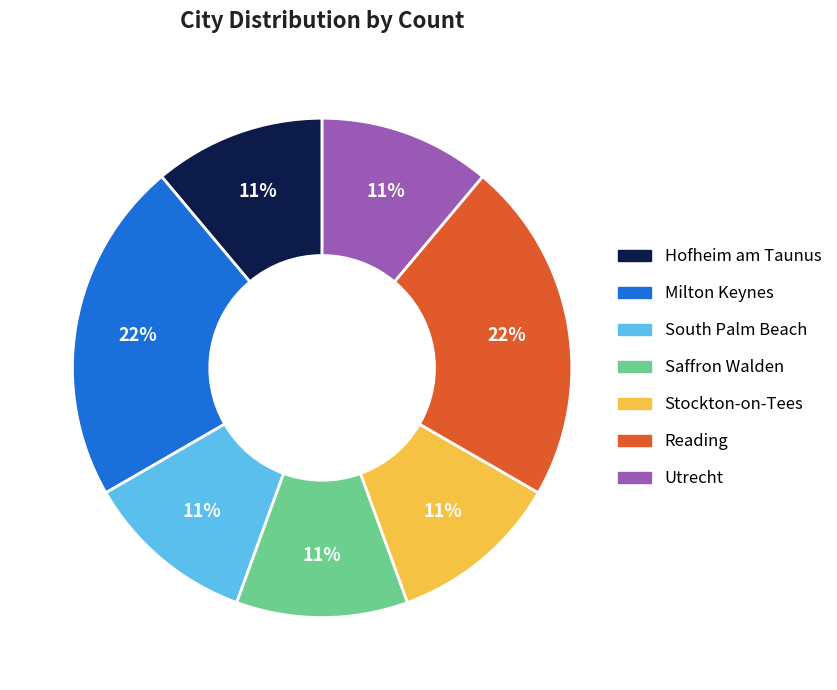

True or false: Hofheim am Taunus accounts for 26% of the total.

False